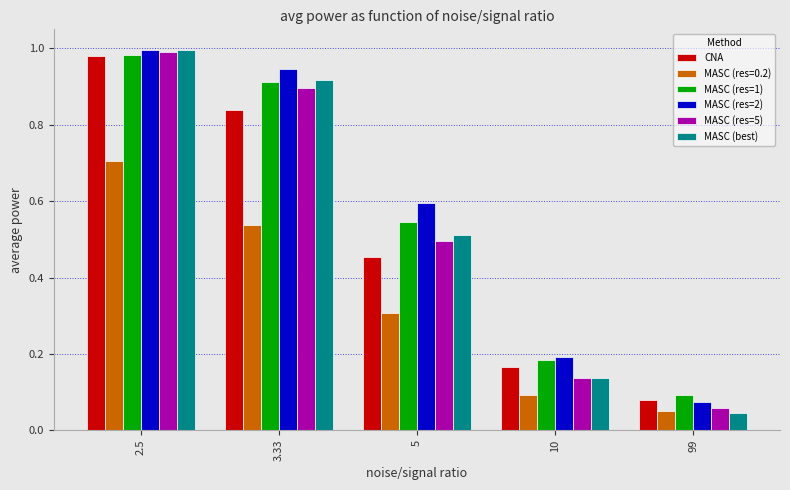

What is the label of the 5th bar from the right?

2.5